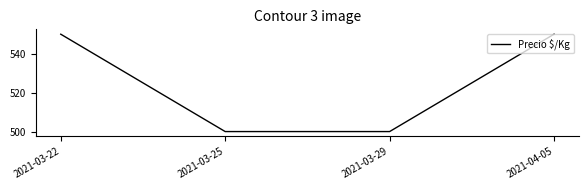

What position from the right is 2021-03-22?

4